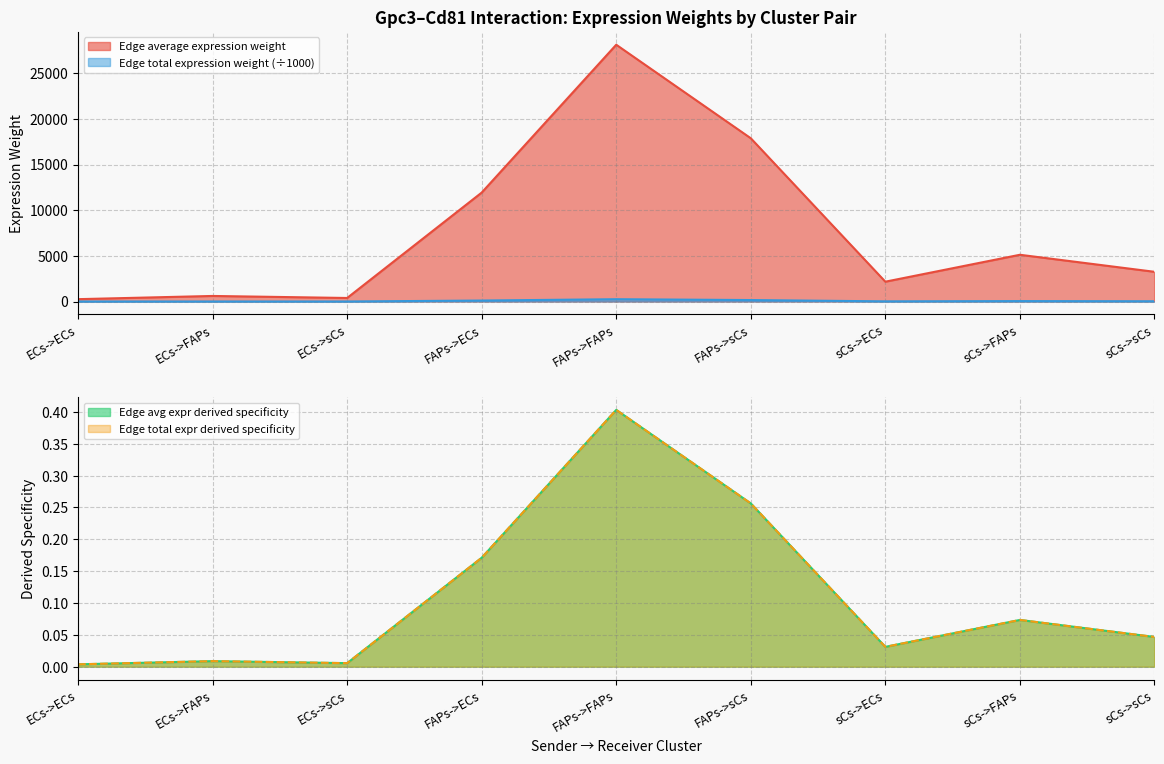

The value of Edge average expression weight at sCs->ECs is 1086.9. True or false?

False